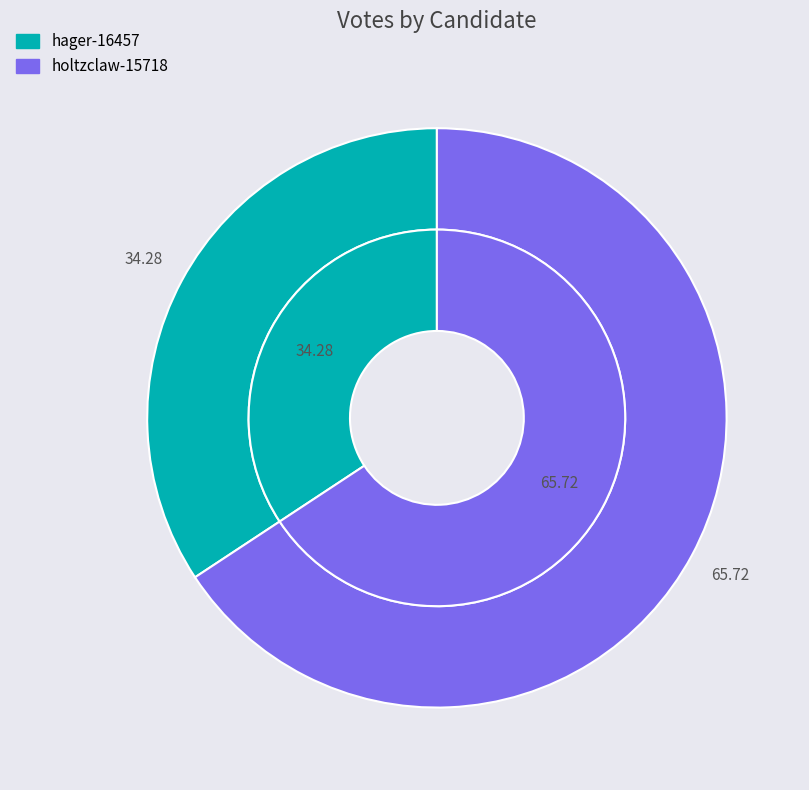

Which category has the smallest portion of the pie?

hager-16457